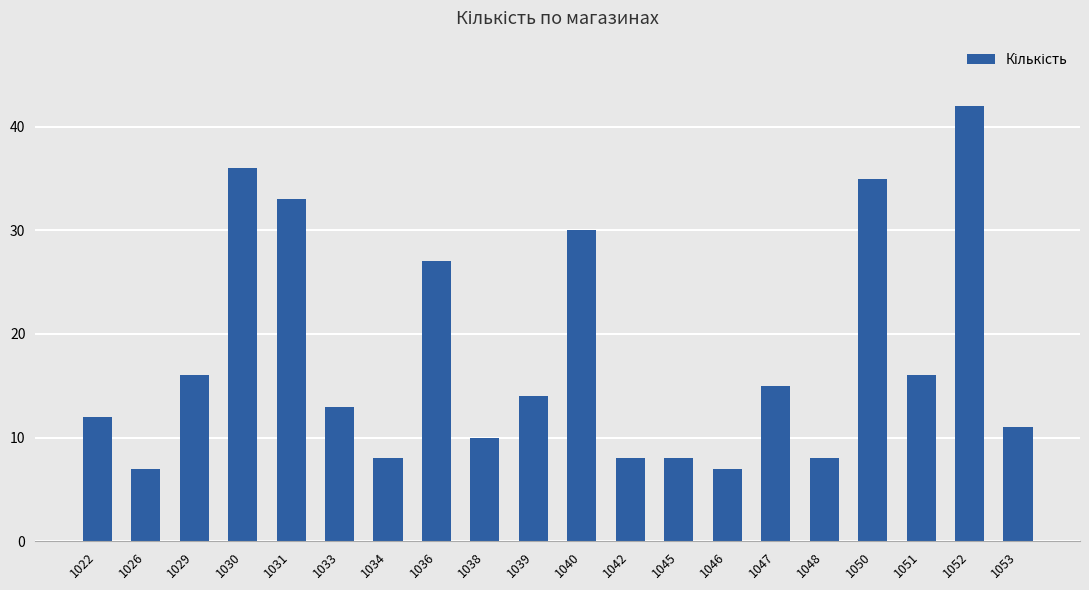

What is the difference between the values at 1030 and 1029?

20